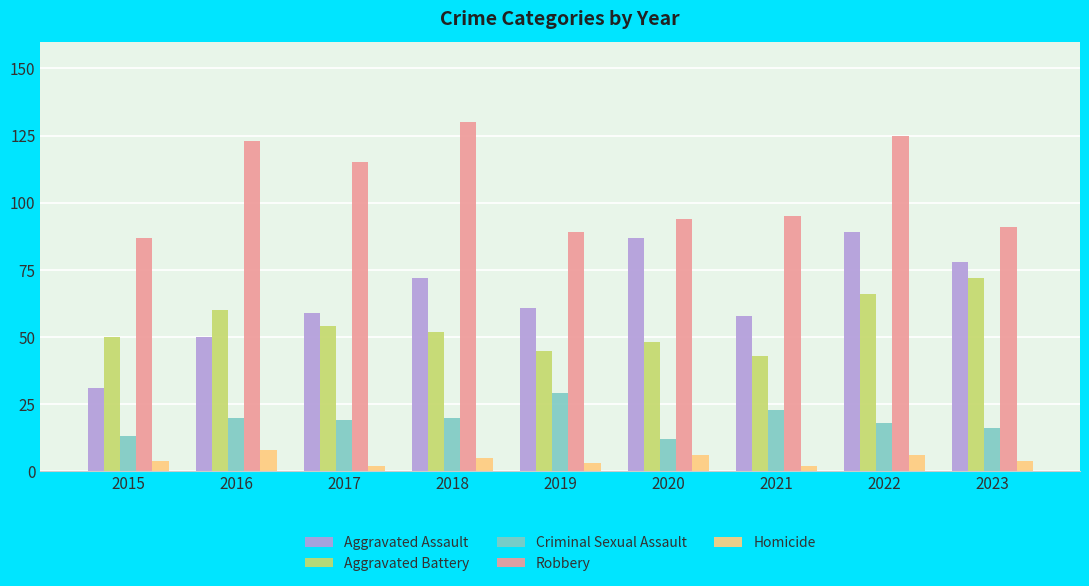

What are all the series names shown in the legend?

Aggravated Assault, Aggravated Battery, Criminal Sexual Assault, Robbery, Homicide